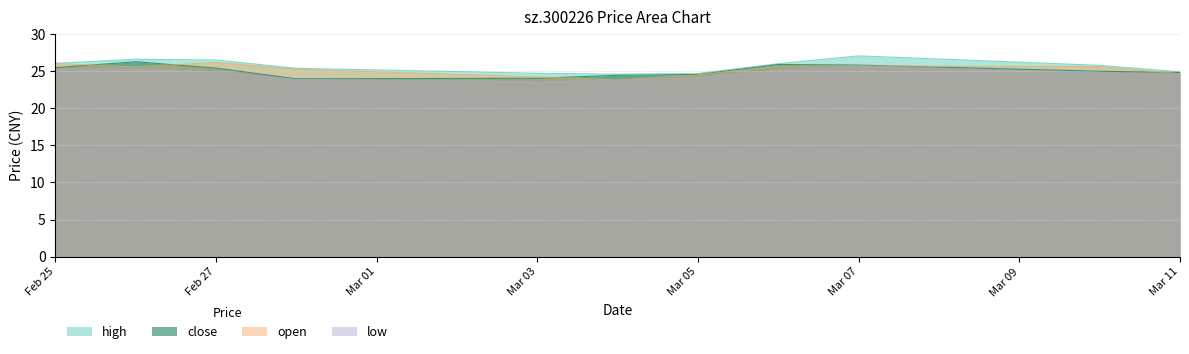

Does the chart have visible grid lines?

Yes